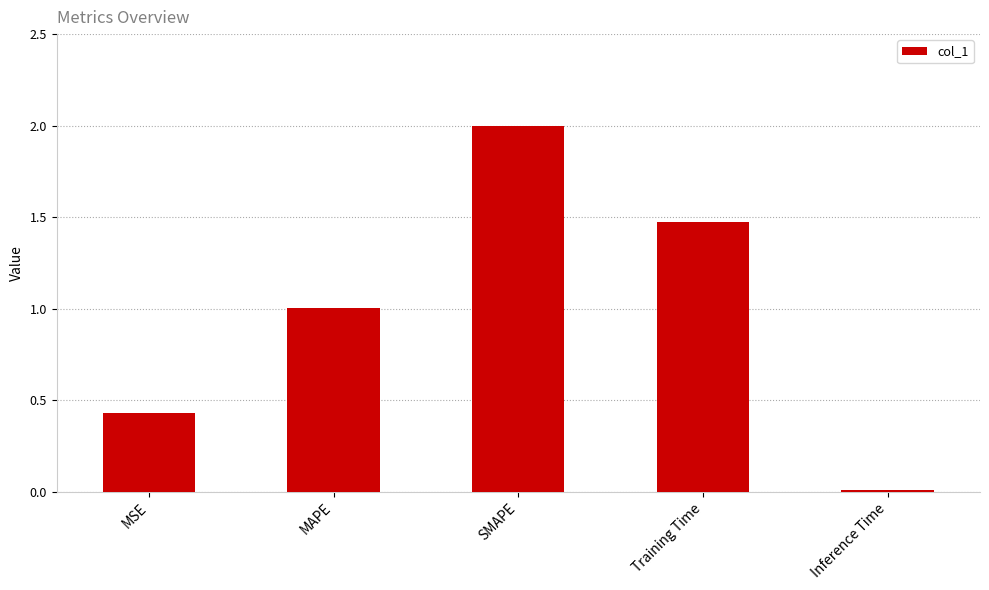

How many values are below 1?

2